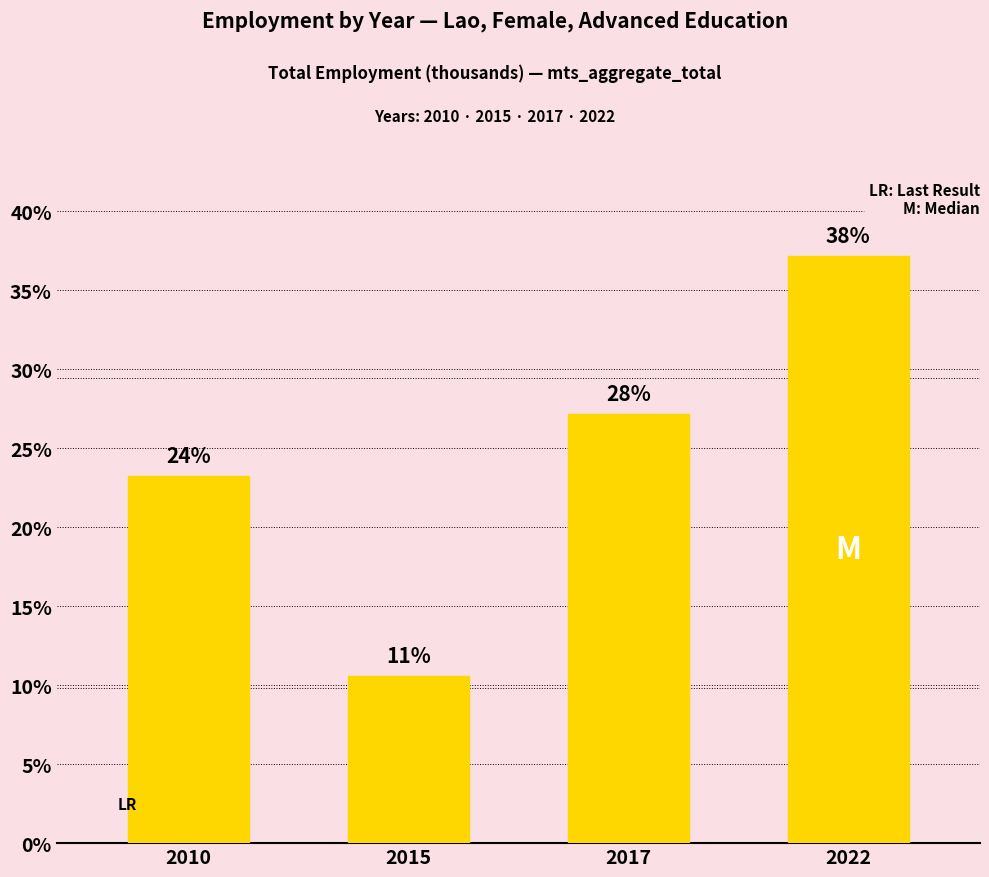

The value at 2017 is 22.8. True or false?

False